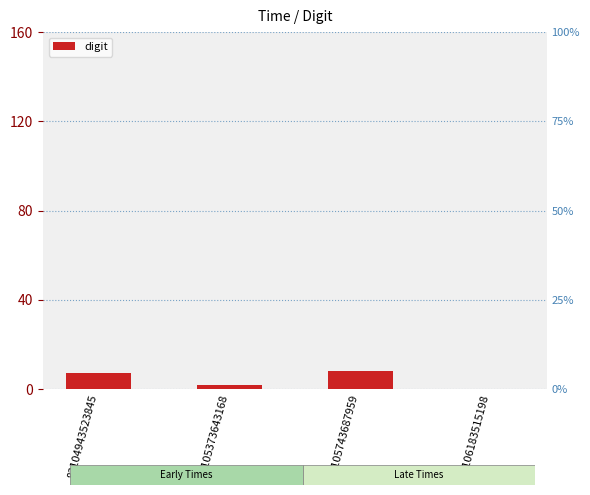

Reading left to right, extract all data points from this chart.

83104943523845=7	83105373643168=2	83105743687959=8	83106183515198=0